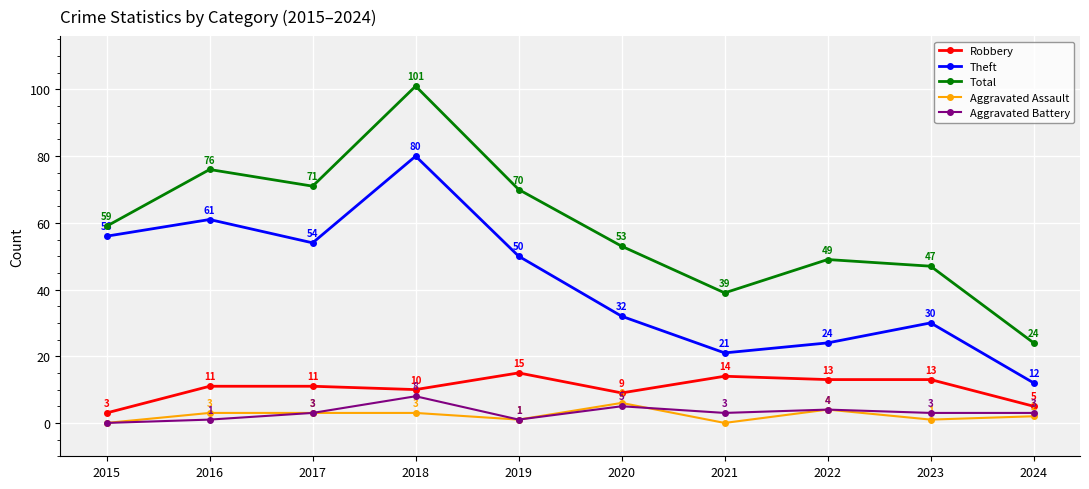

What is the total value across all series at 2023?

94